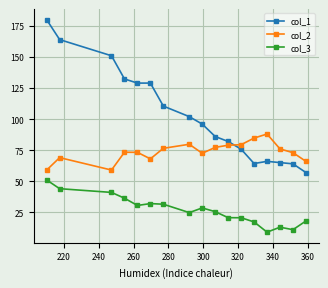

What is the sum of all col_3 values?

454.6